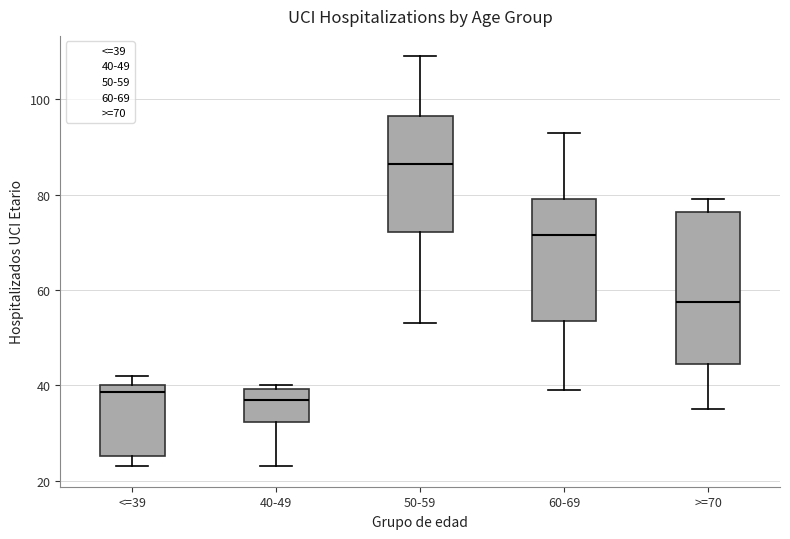

Reading left to right, transcribe this box plot: for each box, give where its median line is, the range the box spans, and where its two whiskers end, as read against the y-axis. The values are not printed on the chart, so give them approximately, as read against the axis.

<=39: median 38, box 26 to 40, whiskers 24 to 42
40-49: median 38, box 32 to 40, whiskers 24 to 40 (just above the box's upper edge)
50-59: median 86, box 72 to 96, whiskers 54 to 110
60-69: median 72, box 54 to 80, whiskers 40 to 94
>=70: median 58, box 44 to 76, whiskers 36 to 80